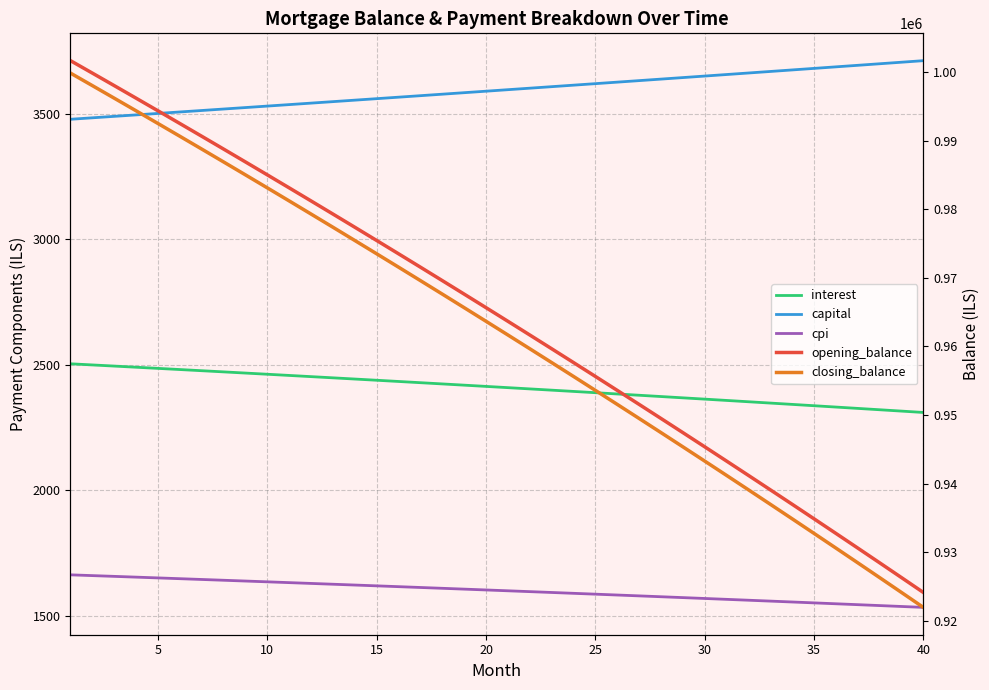

Reading right to left, what are all the values shown in this chart?

interest: 2310.3	2315.8	2321.2	2326.5	2331.9	2337.2	2342.5	2347.8	2353.0	2358.2	2363.4	2368.6	2373.8	2378.9	2384.0	2389.1	2394.2	2399.2	2404.2	2409.2	2414.2	2419.1	2424.0	2428.9	2433.8	2438.6	2443.5	2448.3	2453.1	2457.8	2462.5	2467.3	2471.9	2476.6	2481.3	2485.9	2490.5	2495.1	2499.6	2504.2
capital: 3711.4	3705.2	3699.1	3692.9	3686.8	3680.6	3674.5	3668.4	3662.3	3656.2	3650.1	3644.0	3638.0	3631.9	3625.9	3619.8	3613.8	3607.8	3601.8	3595.8	3589.8	3583.8	3577.9	3571.9	3566.0	3560.1	3554.1	3548.2	3542.3	3536.4	3530.5	3524.7	3518.8	3512.9	3507.1	3501.2	3495.4	3489.6	3483.8	3478.0
cpi: 1534.0	1537.7	1541.3	1544.9	1548.4	1552.0	1555.5	1559.1	1562.6	1566.1	1569.5	1573.0	1576.5	1579.9	1583.3	1586.7	1590.1	1593.4	1596.8	1600.1	1603.5	1606.8	1610.0	1613.3	1616.6	1619.8	1623.0	1626.3	1629.5	1632.6	1635.8	1639.0	1642.1	1645.2	1648.3	1651.4	1654.5	1657.6	1660.6	1663.7
opening_balance: 924135.7	926303.2	928461.0	930609.0	932747.3	934875.9	936994.9	939104.2	941203.9	943294.0	945374.6	947445.6	949507.1	951559.1	953601.7	955634.8	957658.6	959672.9	961677.9	963673.6	965660.0	967637.1	969604.9	971563.5	973512.9	975453.1	977384.2	979306.1	981219.0	983122.8	985017.5	986903.2	988779.8	990647.6	992506.3	994356.1	996197.1	998029.1	999852.3	1001666.7
closing_balance: 921958.3	924135.7	926303.2	928461.0	930609.0	932747.3	934875.9	936994.9	939104.2	941203.9	943294.0	945374.6	947445.6	949507.1	951559.1	953601.7	955634.8	957658.6	959672.9	961677.9	963673.6	965660.0	967637.1	969604.9	971563.5	973512.9	975453.1	977384.2	979306.1	981219.0	983122.8	985017.5	986903.2	988779.8	990647.6	992506.3	994356.1	996197.1	998029.1	999852.3